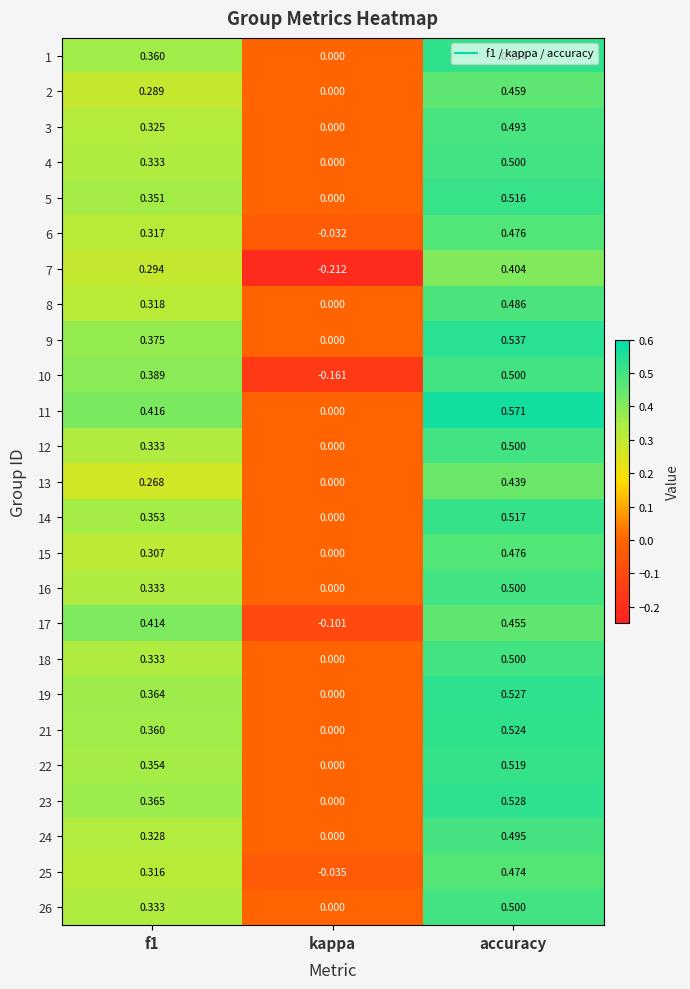

Which label corresponds to the smallest value in the chart?

kappa